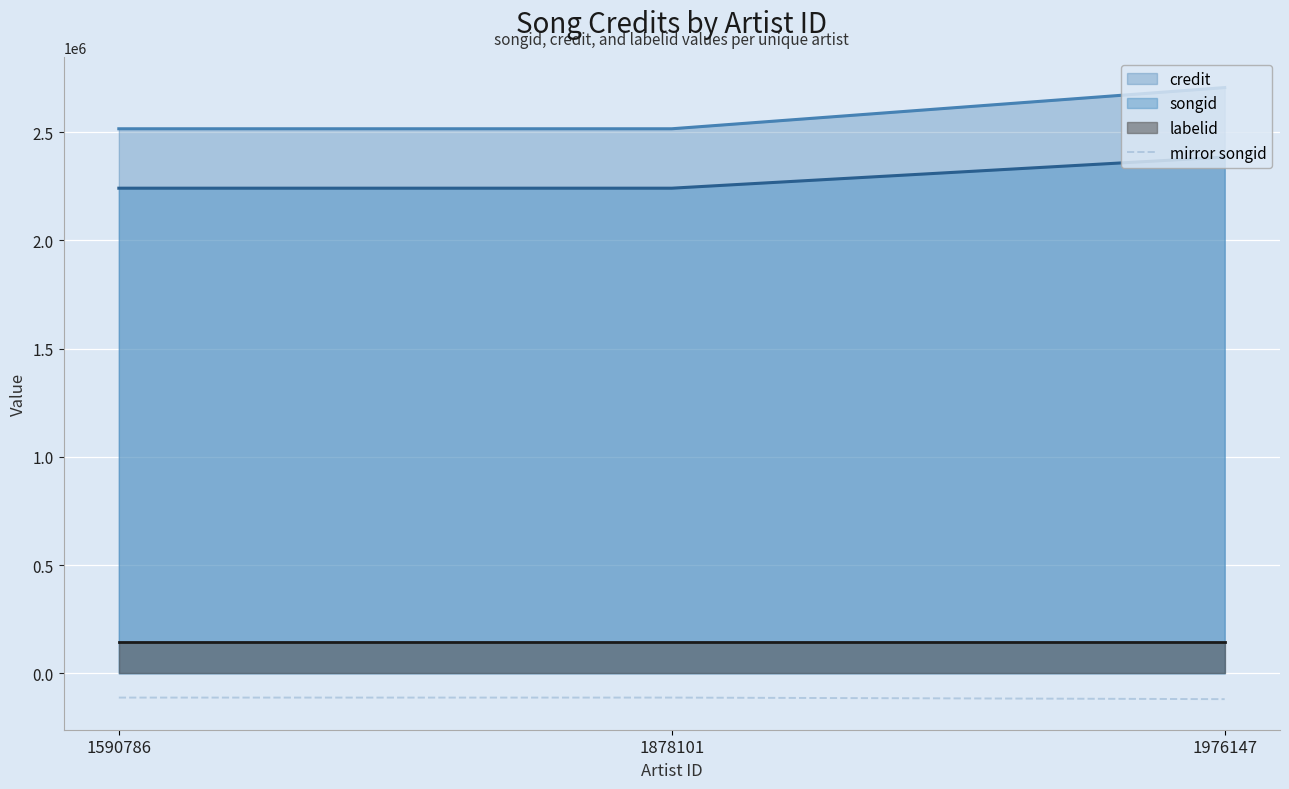

What is the minimum value shown in the chart?

-119256.5